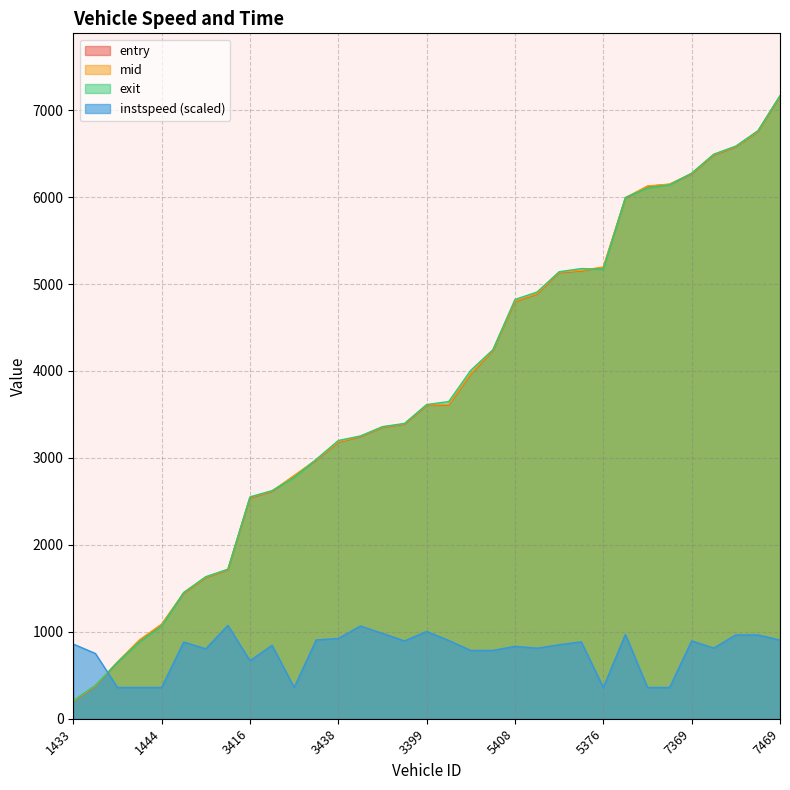

Reading left to right, transcribe all the data shown in this chart.

entry: 1433=198.2	1449=372.7	1404=649.6	1396=903.3	1444=1084.1	1451=1443.5	1450=1623.8	1422=1711.9	3416=2540.3	3447=2614.4	3433=2793.4	3409=2974.2	3438=3181.6	3391=3243.5	3415=3351.8	3472=3388.5	3399=3604.1	3440=3610.7	5416=3966.0	5444=4233.8	5408=4800.2	5398=4885.8	5406=5132.3	5435=5151.9	5376=5192.4	7383=5988.2	7380=6124.1	7413=6146.5	7369=6267.3	7443=6484.1	7442=6577.9	7444=6754.6	7469=7158.6
mid: 1433=202.3	1449=377.1	1404=653.1	1396=907.5	1444=1088.2	1451=1447.6	1450=1628.2	1422=1715.1	3416=2545.2	3447=2618.4	3433=2798.1	3409=2978.3	3438=3185.3	3391=3247.5	3415=3355.0	3472=3392.3	3399=3608.3	3440=3614.2	5416=3970.5	5444=4238.4	5408=4804.2	5398=4890.1	5406=5136.3	5435=5155.6	5376=5196.0	7383=5992.5	7380=6128.1	7413=6150.1	7369=6271.3	7443=6488.4	7442=6581.6	7444=6758.2	7469=7163.2
exit: 1433=208.0	1449=383.7	1404=648.3	1396=882.9	1444=1063.9	1451=1453.2	1450=1634.2	1422=1719.9	3416=2551.8	3447=2623.8	3433=2774.3	3409=2983.8	3438=3200.5	3391=3252.6	3415=3359.9	3472=3396.7	3399=3614.1	3440=3648.4	5416=4008.5	5444=4244.7	5408=4823.0	5398=4908.4	5406=5141.8	5435=5178.2	5376=5170.4	7383=5996.5	7380=6104.0	7413=6141.0	7369=6275.8	7443=6494.0	7442=6587.2	7444=6763.8	7469=7167.3
instspeed: 1433=858.9	1449=750.7	1404=359.6	1396=359.6	1444=359.6	1451=882.7	1450=804.5	1422=1073.8	3416=667.1	3447=844.5	3433=359.6	3409=906.4	3438=923.4	3391=1066.8	3415=981.3	3472=894.8	3399=1003.9	3440=900.3	5416=784.9	5444=785.8	5408=832.7	5398=811.3	5406=851.0	5435=884.4	5376=359.6	7383=969.7	7380=359.6	7413=359.6	7369=895.4	7443=812.6	7442=964.1	7444=963.9	7469=904.6